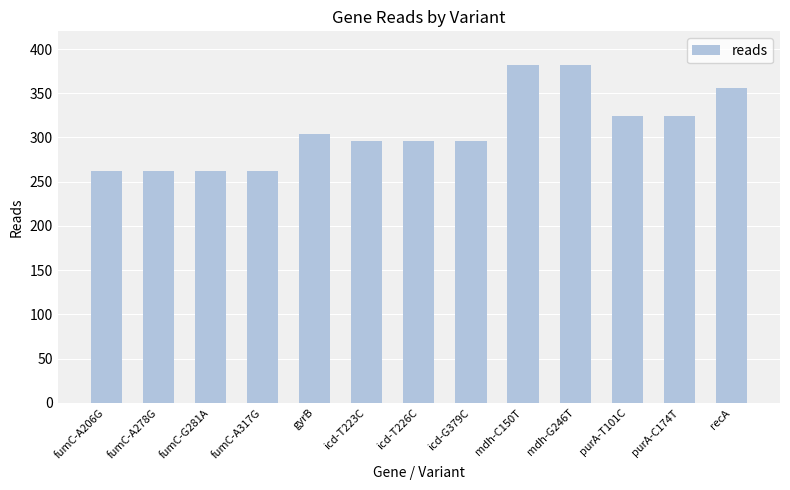

What is the sum of the values at purA-T101C and fumC-A278G?

586